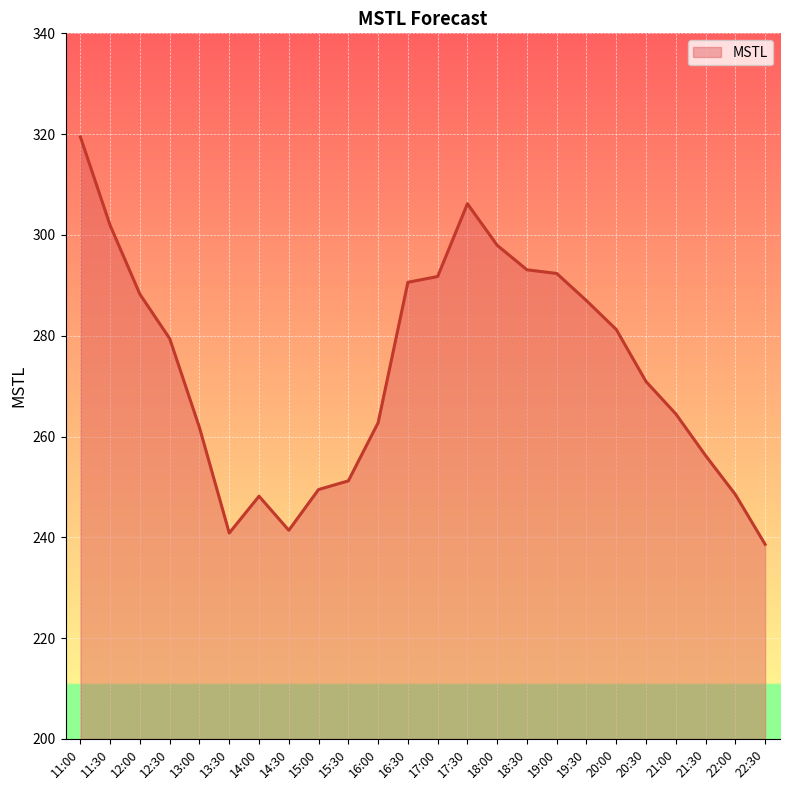

True or false: the data shows 279.4 at 12:30.

True